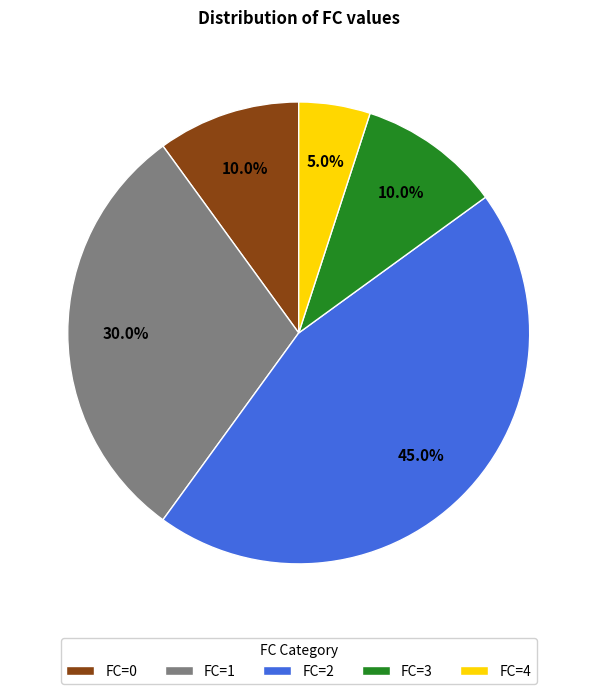

What is the smallest slice in the pie chart?

FC=4